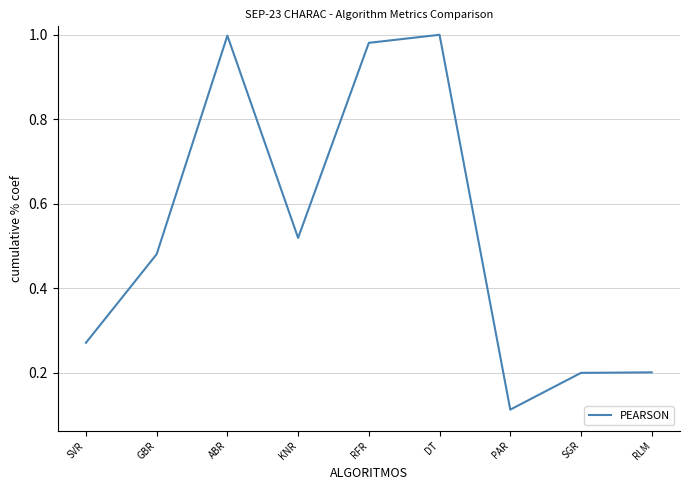

The chart shows a value of 0.2 at RLM. True or false?

True